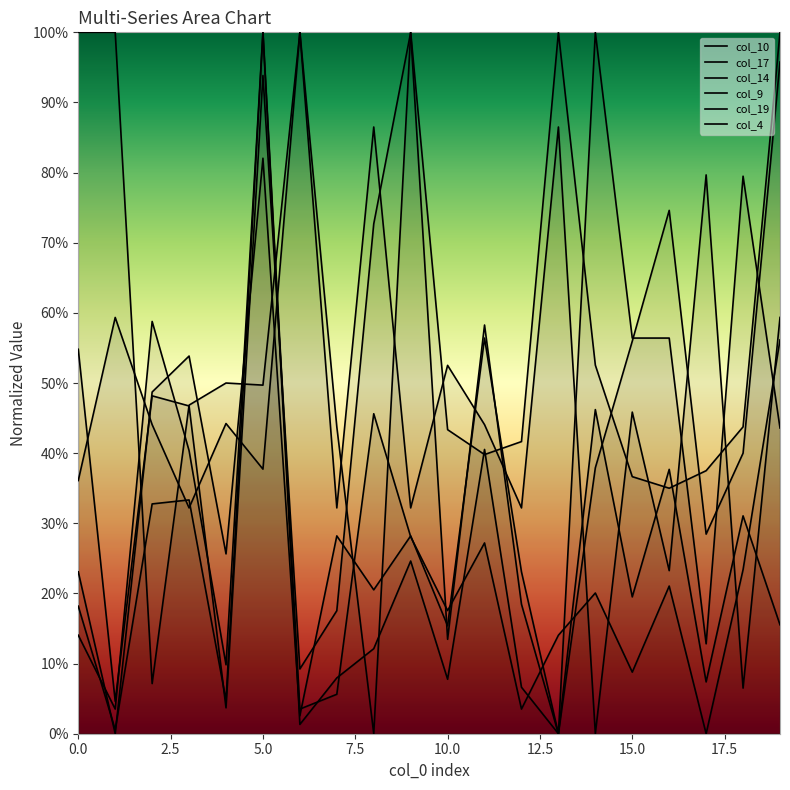

Which category has the lowest value across all series?

13